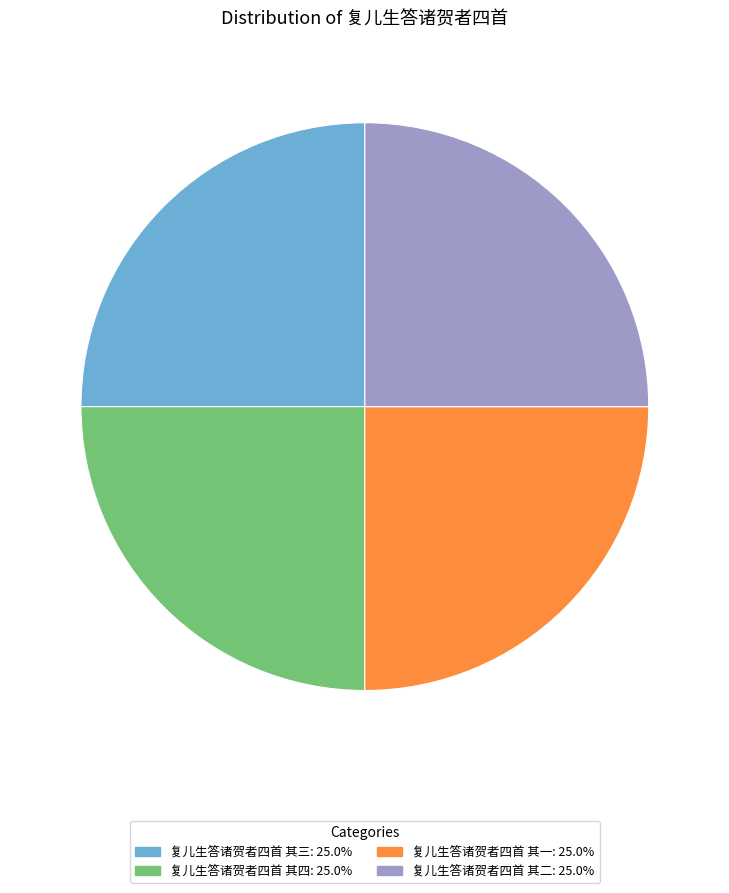

Is there a majority slice in this chart?

No